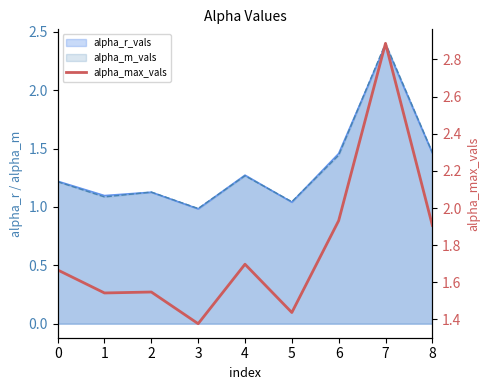

True or false: the data shows 1.9 at 6.

True